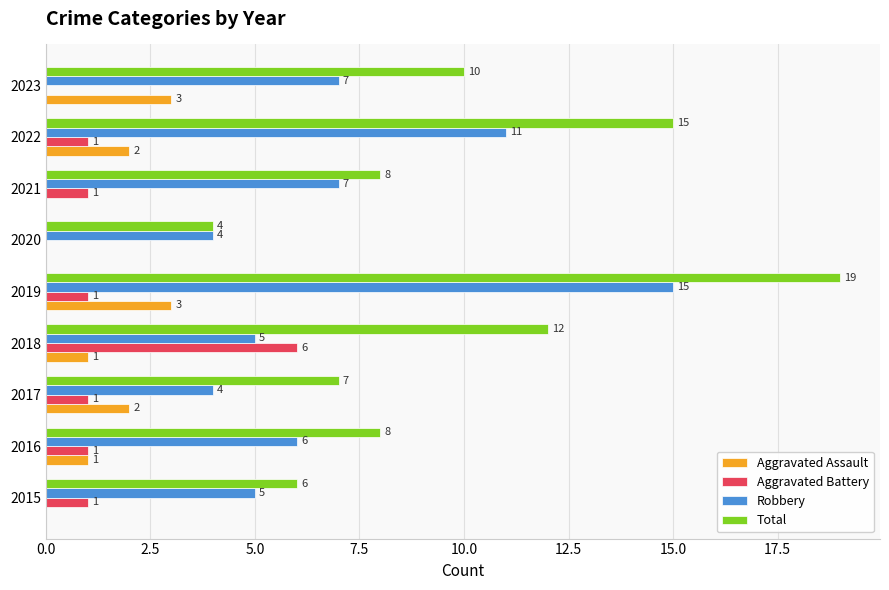

What is the maximum value for Total?

19